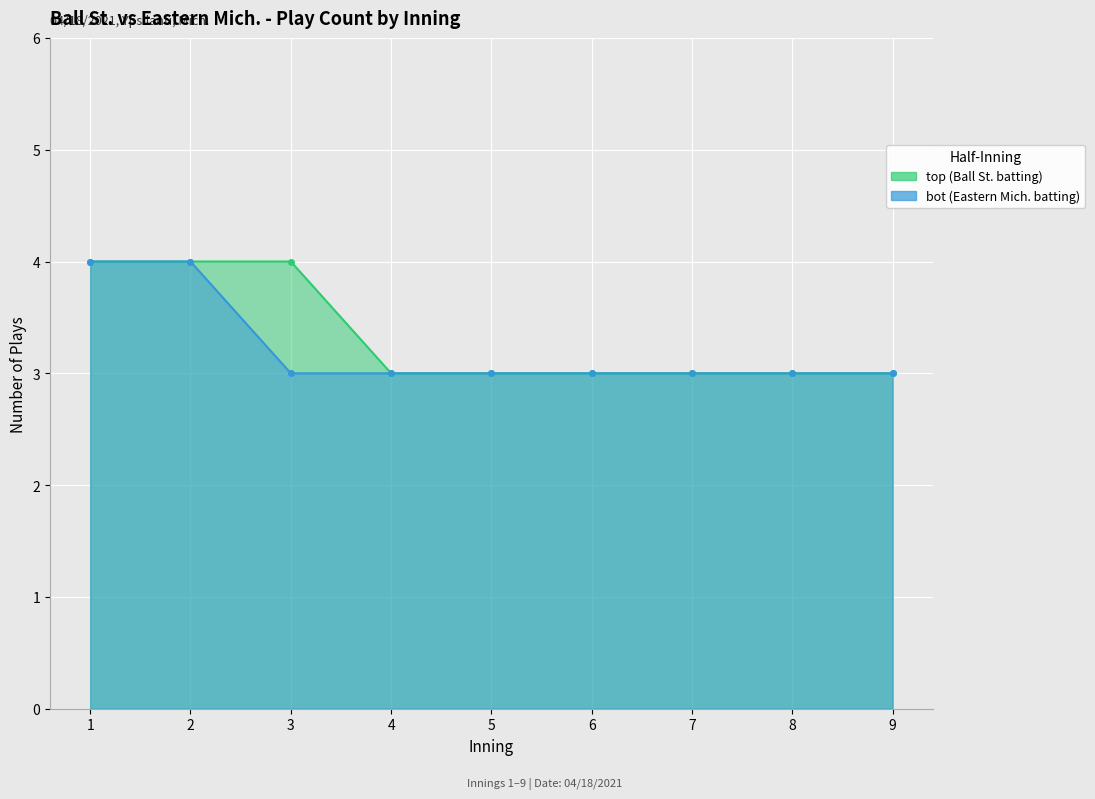

What value does the bot (Eastern Mich. batting) series have at 1?

4